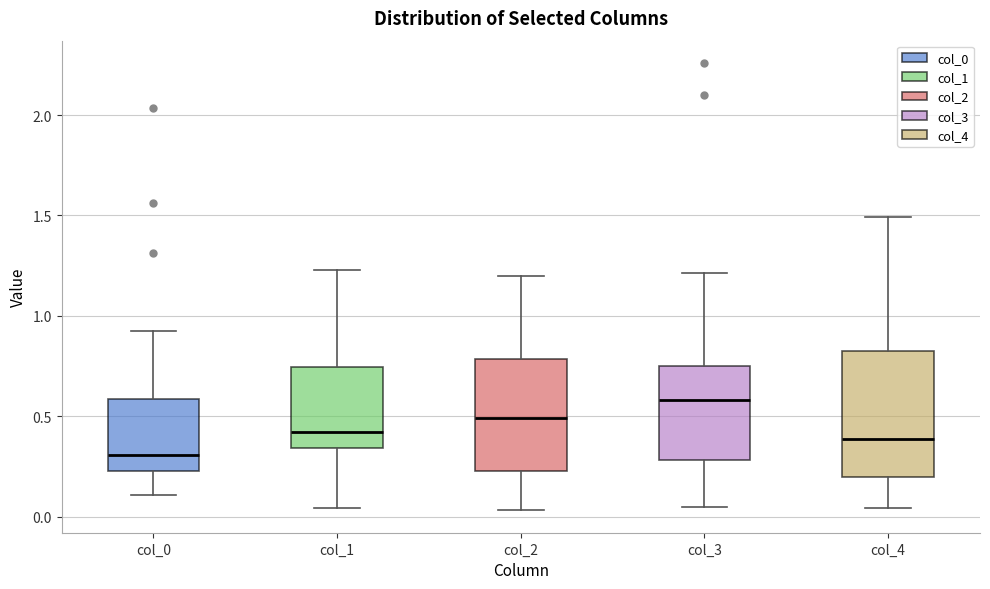

Reading left to right, read every box against the y-axis: the position of its median line, the range the box covers, and the ends of its whiskers. The values are not printed on the chart, so give them approximately, as read against the axis.

col_0: median 0.30, box 0.25 to 0.60, whiskers 0.10 to 0.90
col_1: median 0.40, box 0.35 to 0.75, whiskers 0.05 to 1.25
col_2: median 0.50, box 0.25 to 0.80, whiskers 0.05 to 1.20
col_3: median 0.60, box 0.30 to 0.75, whiskers 0.05 to 1.20
col_4: median 0.40, box 0.20 to 0.80, whiskers 0.05 to 1.50